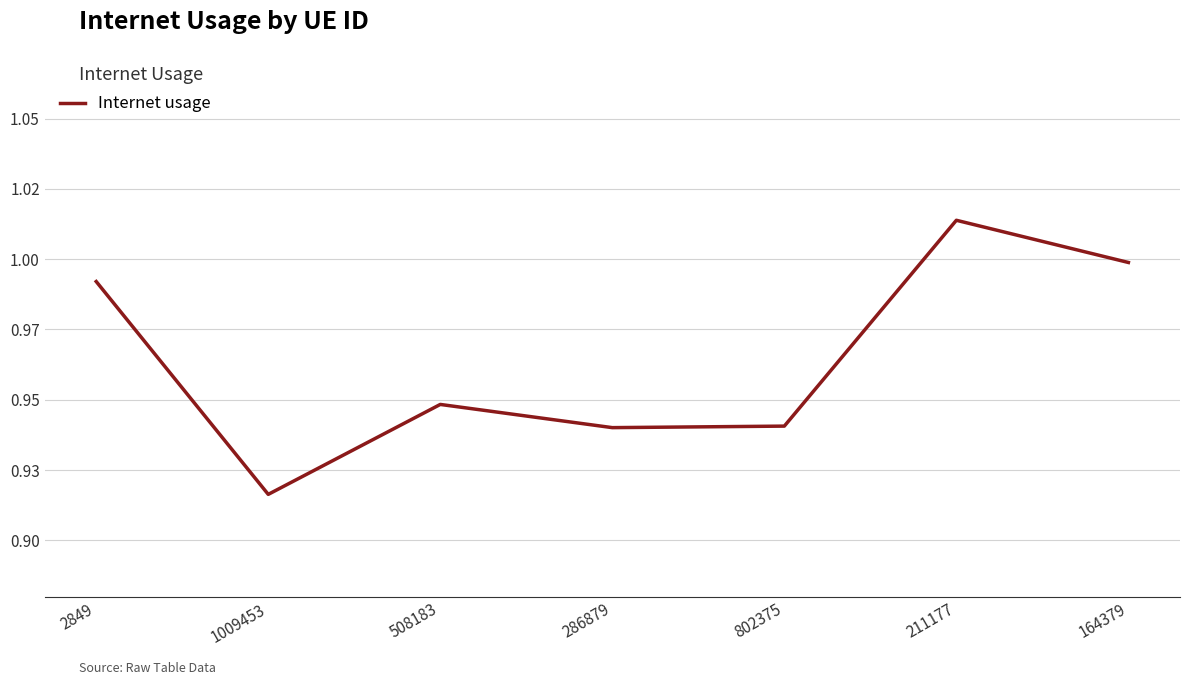

What is the label of the 1st point from the left?

2849